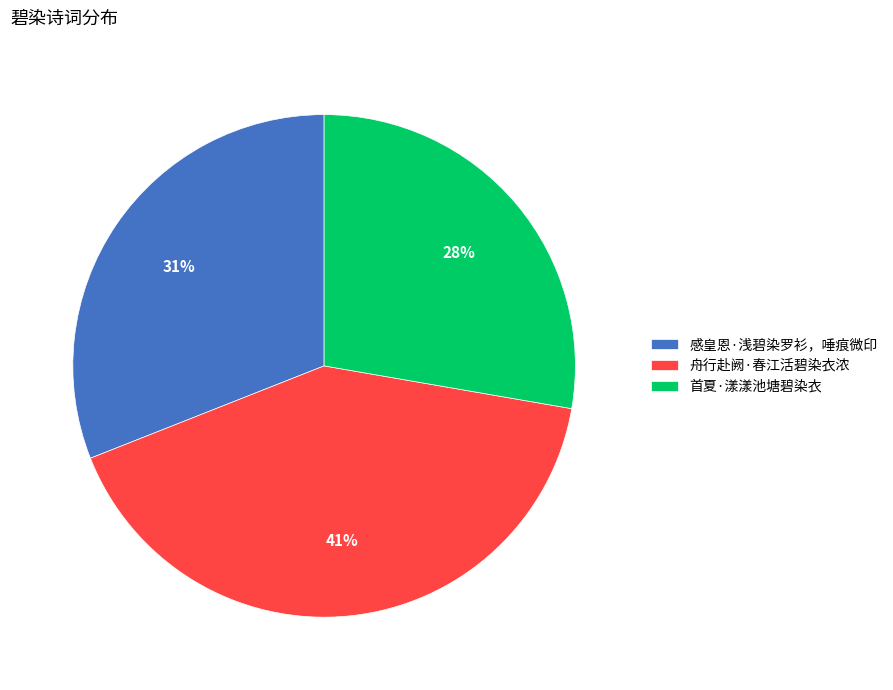

What is the ratio of the value at 舟行赴阙·春江活碧染衣浓 to the value at 感皇恩·浅碧染罗衫，唾痕微印?

1.3